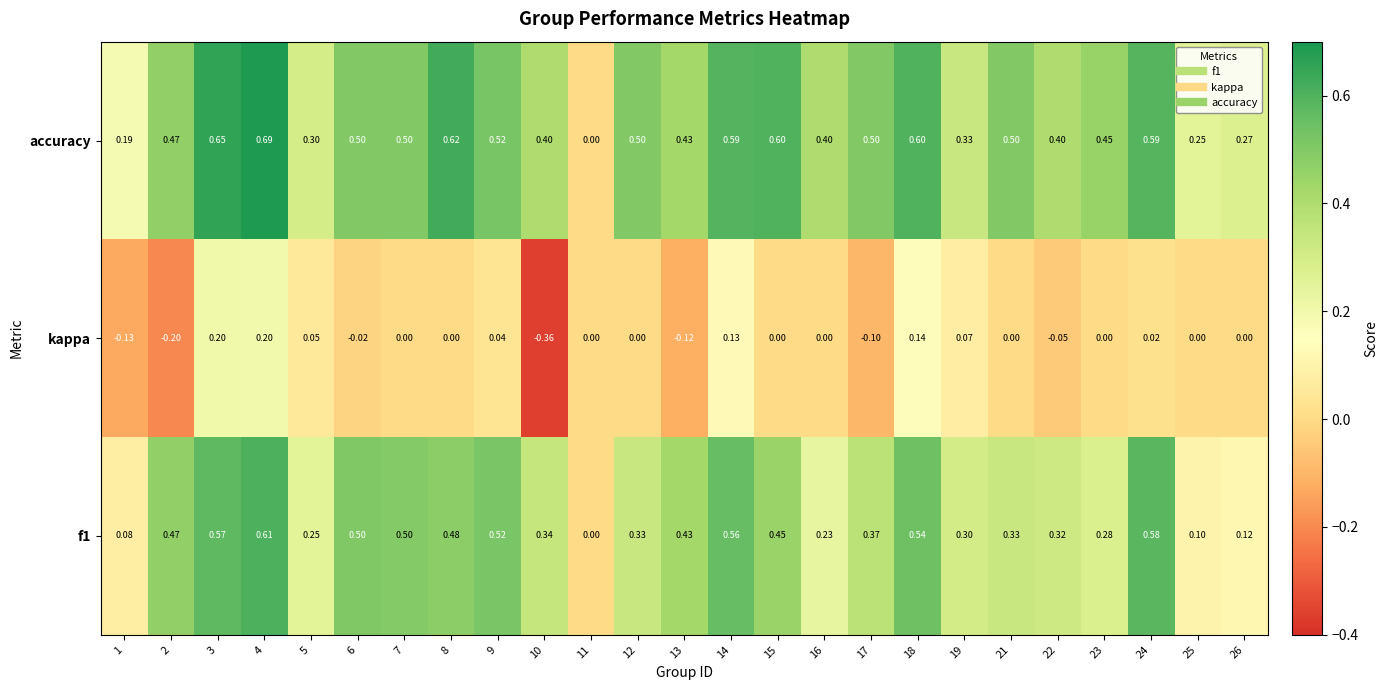

Is the value of accuracy at 7 greater than the value of f1 at 19?

Yes